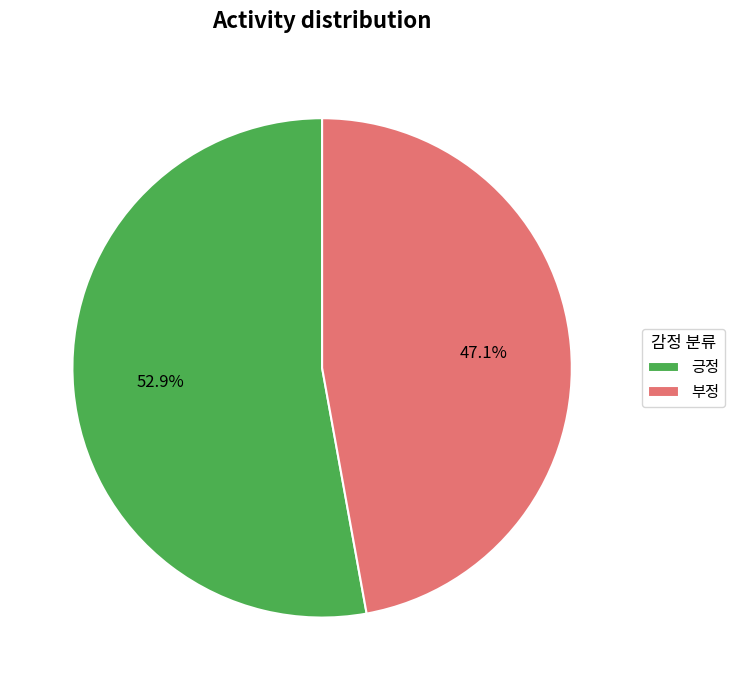

Is 긍정 the majority of the pie?

Yes